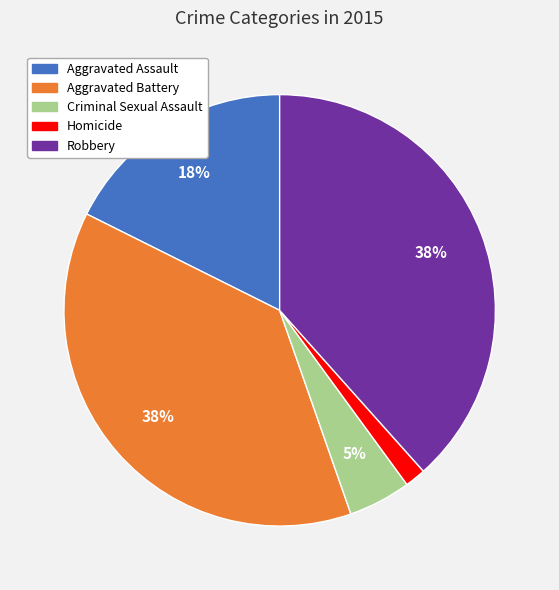

To the nearest percent, what is the average slice percentage?

20%